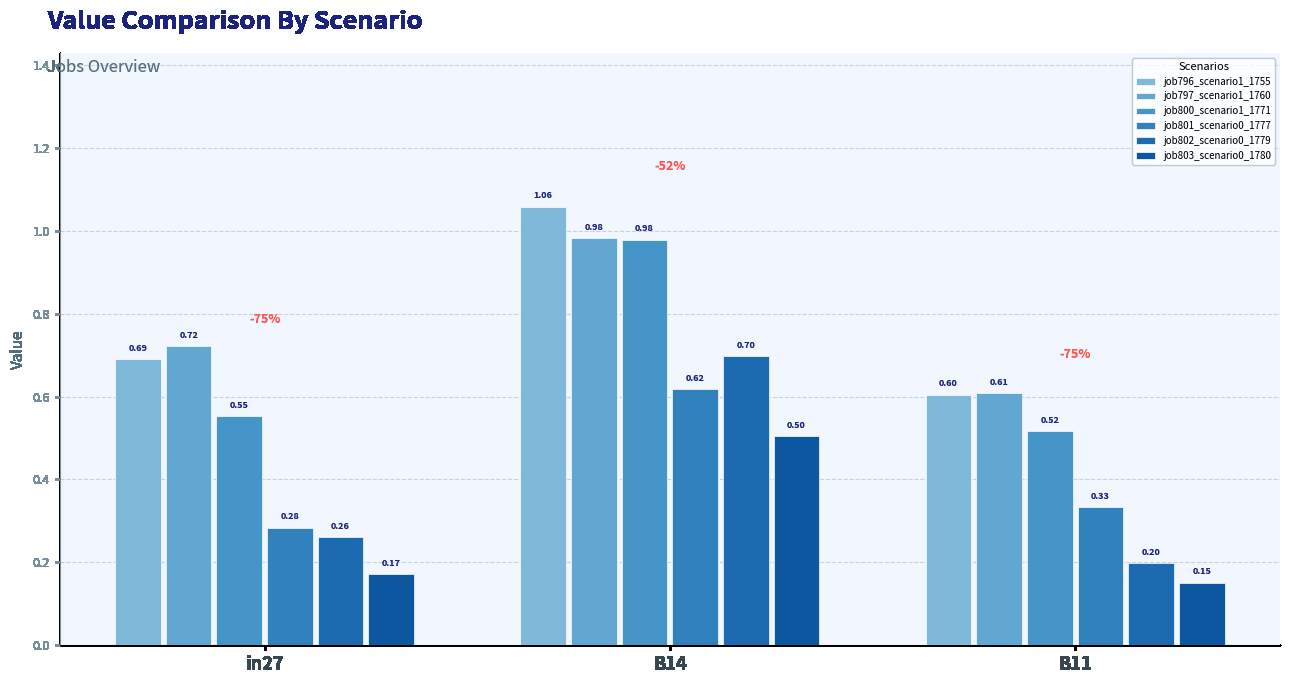

Are the bars grouped side by side (vs. stacked)?

Yes